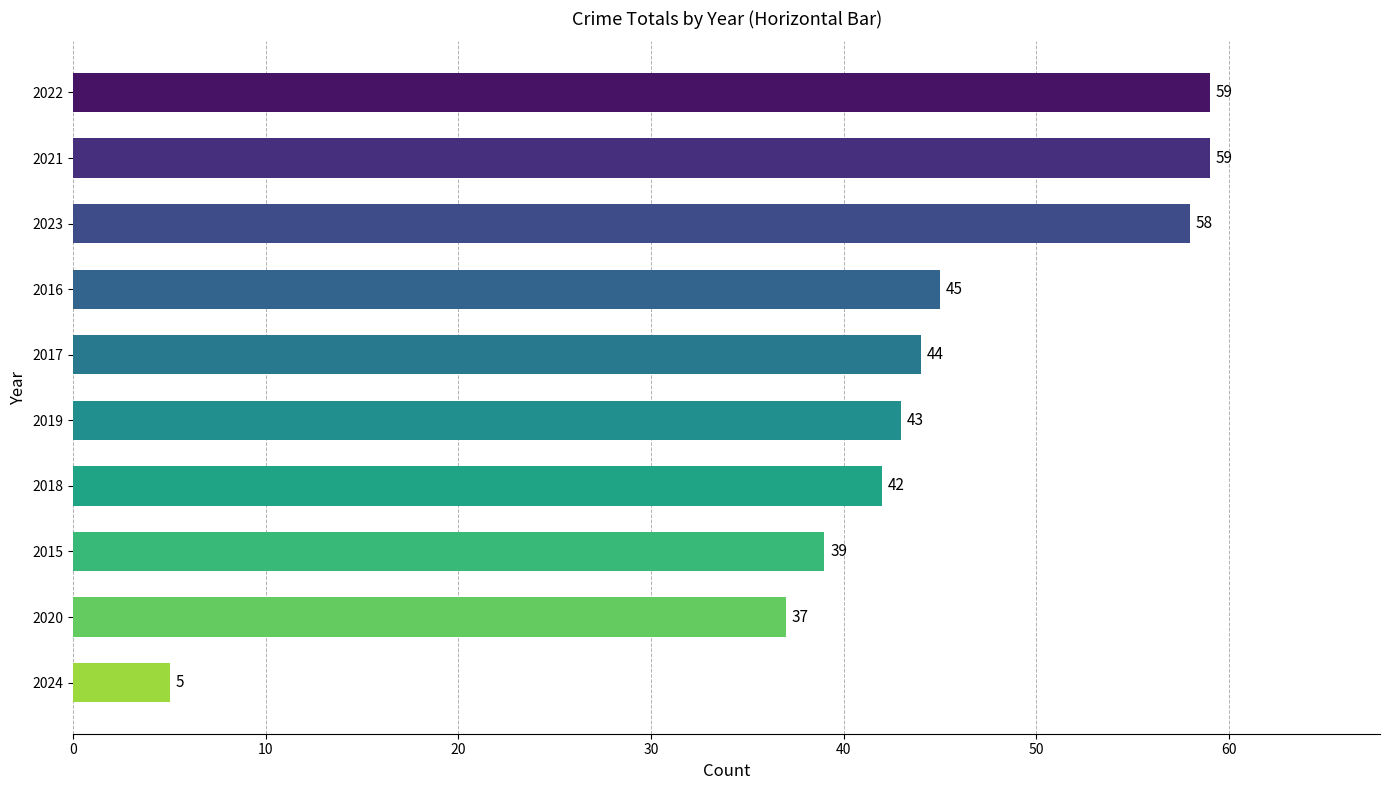

At which label is the value closest to 32?

2020